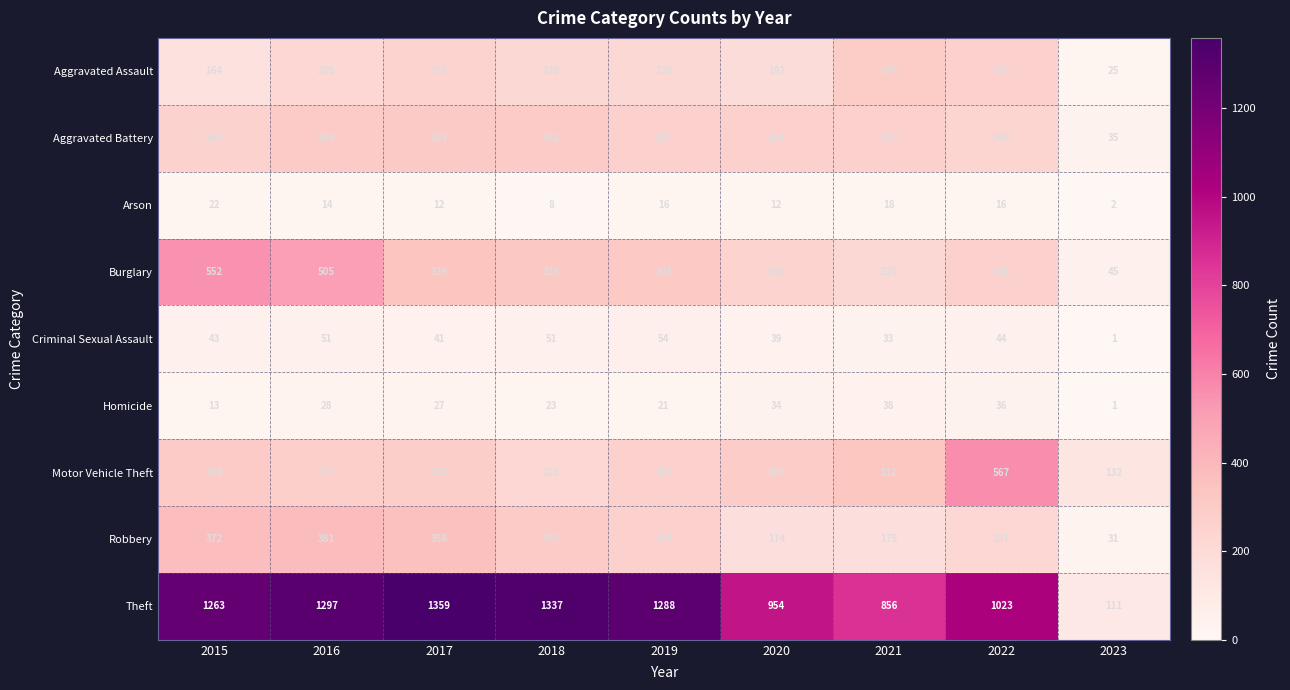

At which label is Homicide closest to 19?

2019